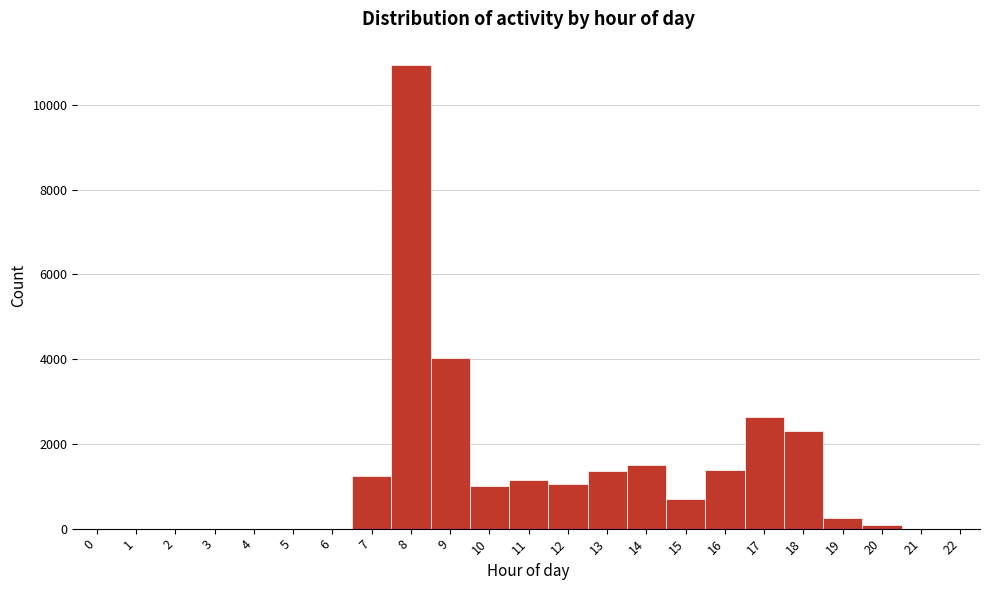

Reading left to right, transcribe this chart: for each bar, give the range it covers on the x-axis and its height. The values are not printed on the chart, so give them approximately, as read against the axis.

-0.5 to 0.5: 0
0.5 to 1.5: 0
1.5 to 2.5: 0
2.5 to 3.5: 0
3.5 to 4.5: 0
4.5 to 5.5: 0
5.5 to 6.5: 0
6.5 to 7.5: 1200
7.5 to 8.5: 11000
8.5 to 9.5: 4000
9.5 to 10.5: 1000
10.5 to 11.5: 1200
11.5 to 12.5: 1000
12.5 to 13.5: 1400
13.5 to 14.5: 1600
14.5 to 15.5: 800
15.5 to 16.5: 1400
16.5 to 17.5: 2600
17.5 to 18.5: 2200
18.5 to 19.5: 200
19.5 to 20.5: under 200
20.5 to 21.5: 0
21.5 to 22.5: 0